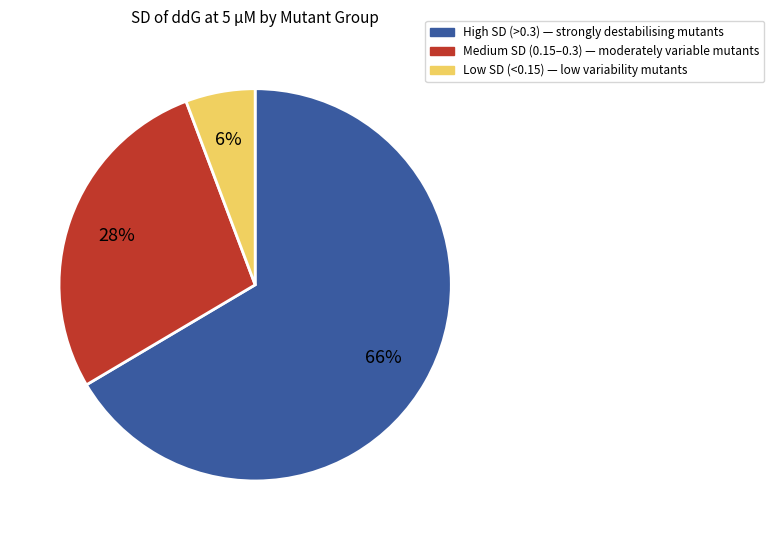

Is there any slice that represents more than half of the pie?

Yes